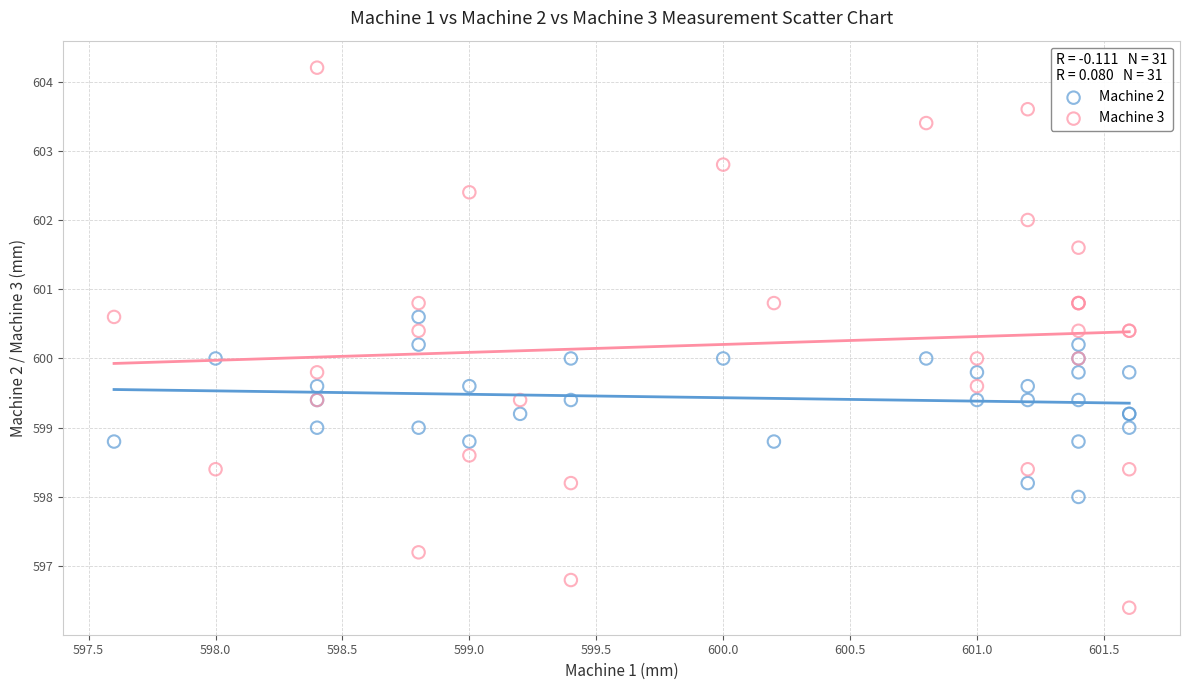

What is the X range (max minus min) for the scatter plot?

4.0